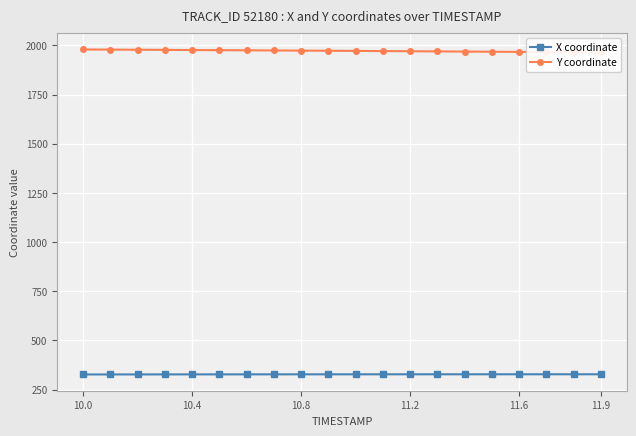

What is the average value of the X coordinate series?

327.3